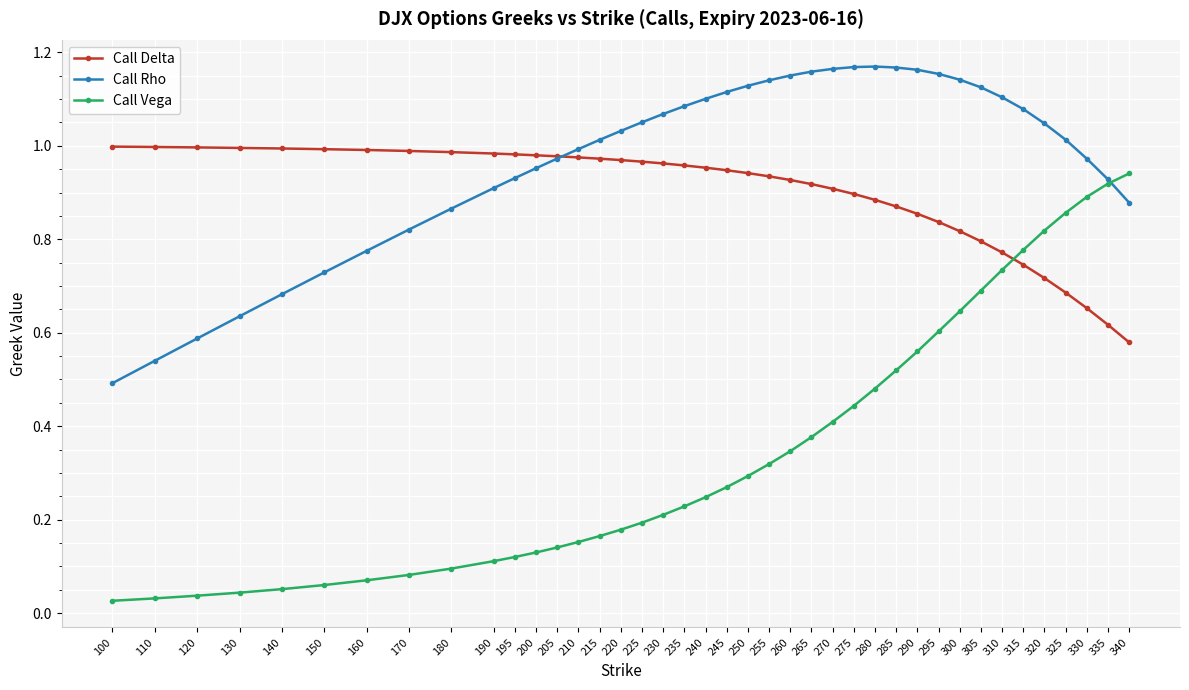

How many lines are shown in the chart?

3